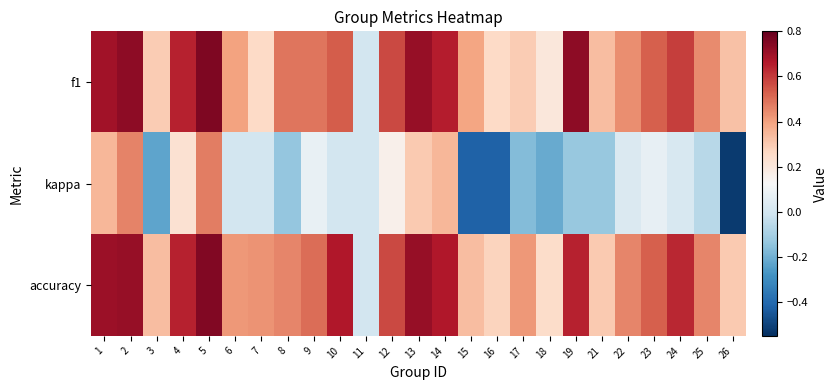

How many categories are shown in the chart?

25